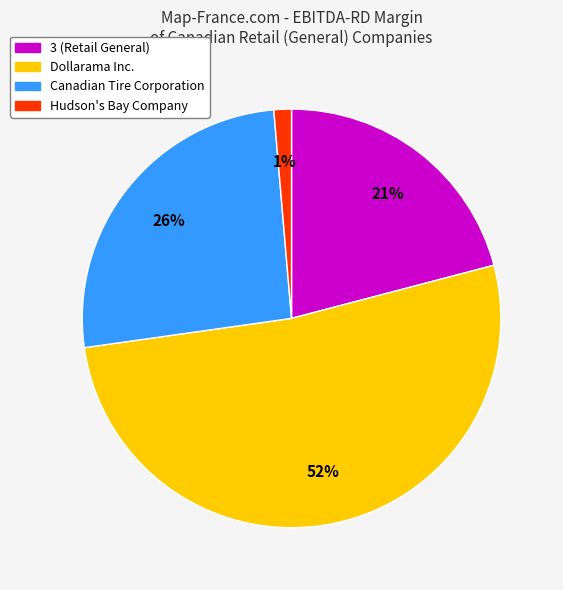

True or false: Hudson's Bay Company accounts for 1% of the total.

True